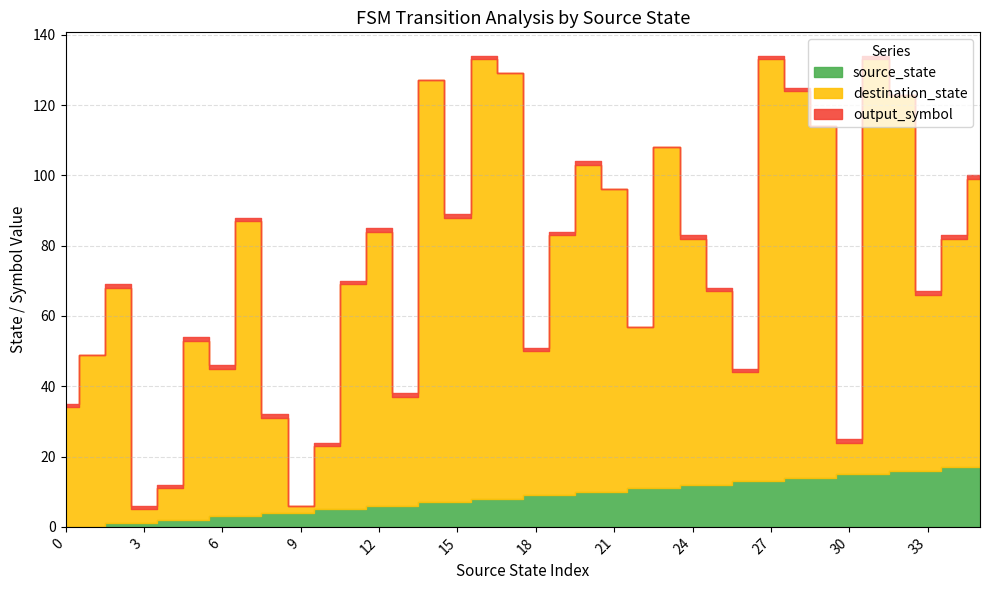

Is the value of destination_state at 18 greater than the value of output_symbol at 9?

Yes